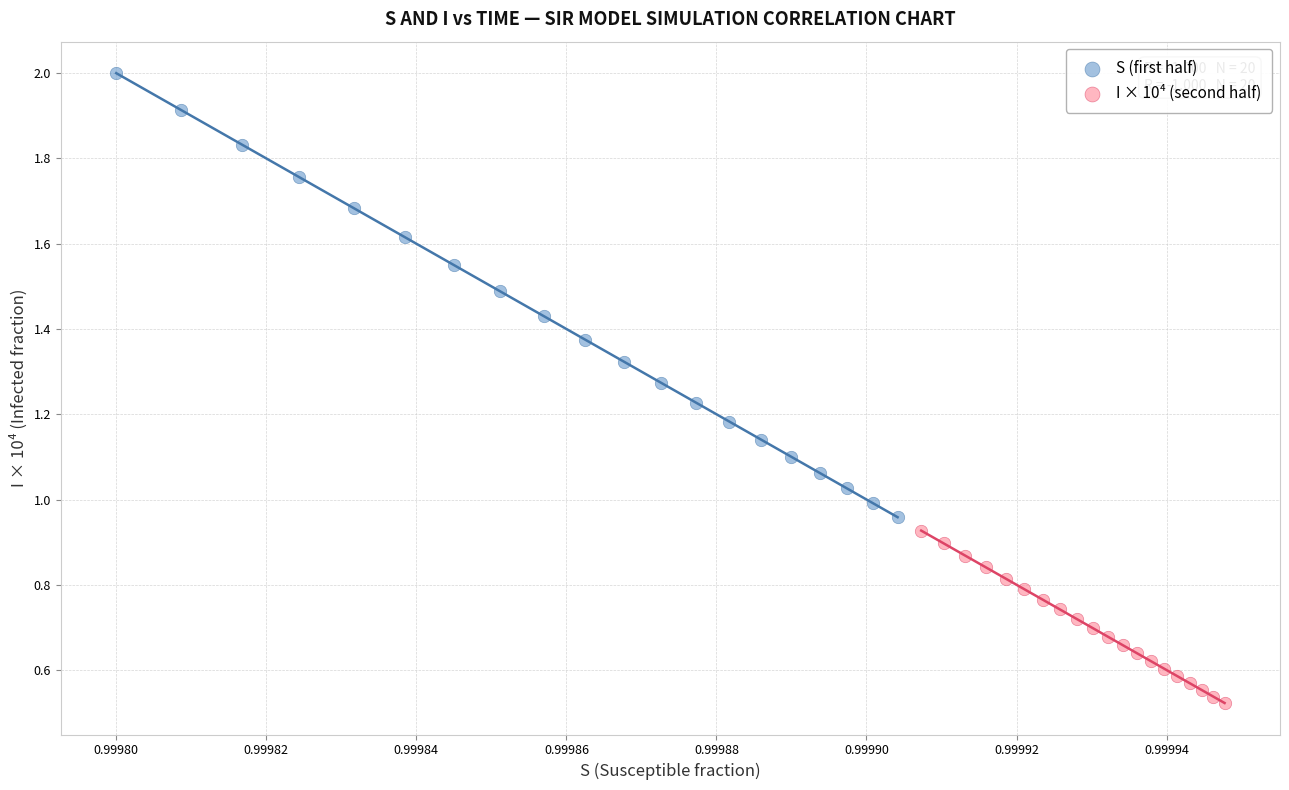

What are all the series names shown in the legend?

S (first half), I × 10⁴ (second half)